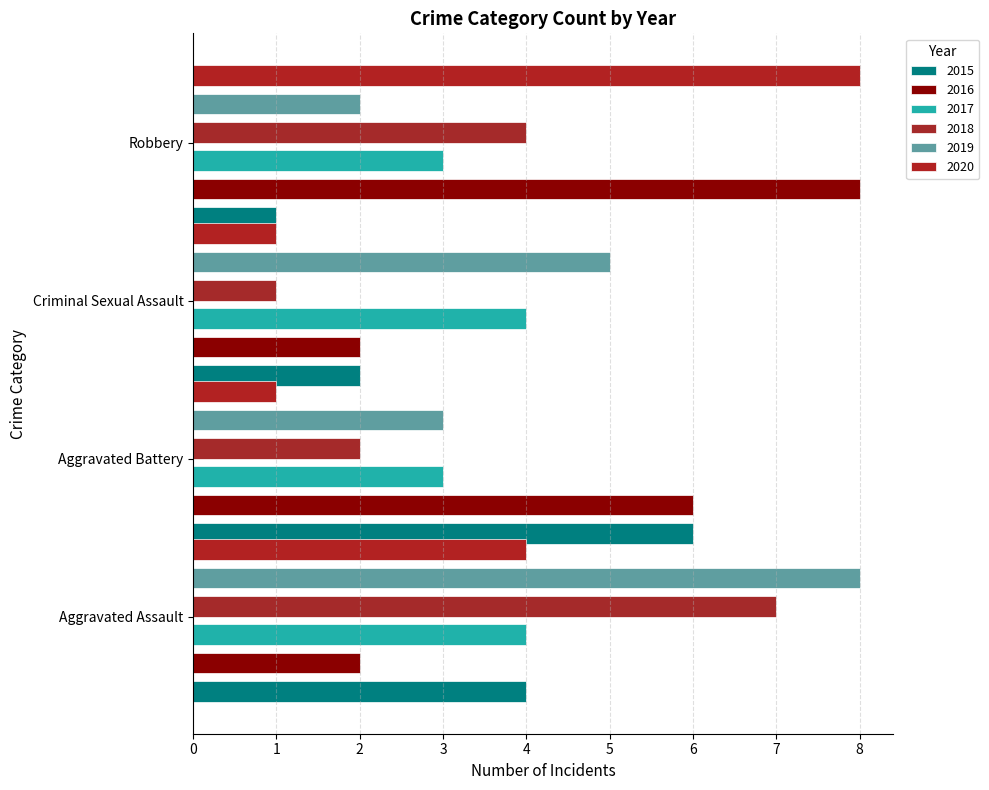

What is the label of the 3rd bar from the left?

Criminal Sexual Assault